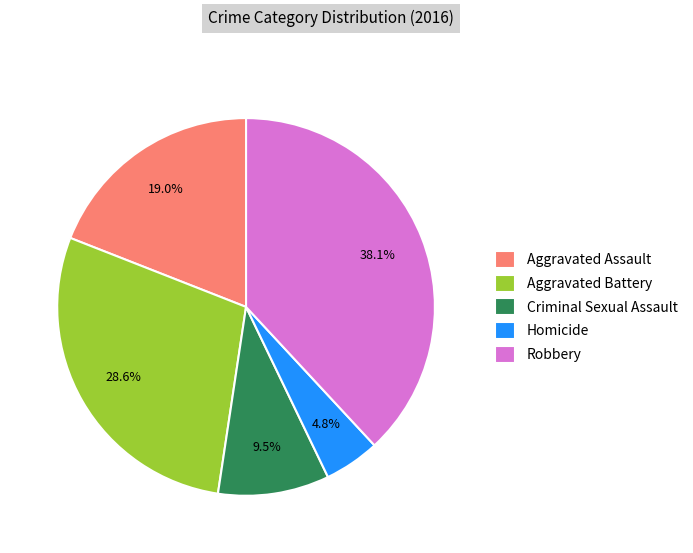

Is there a majority slice in this chart?

No